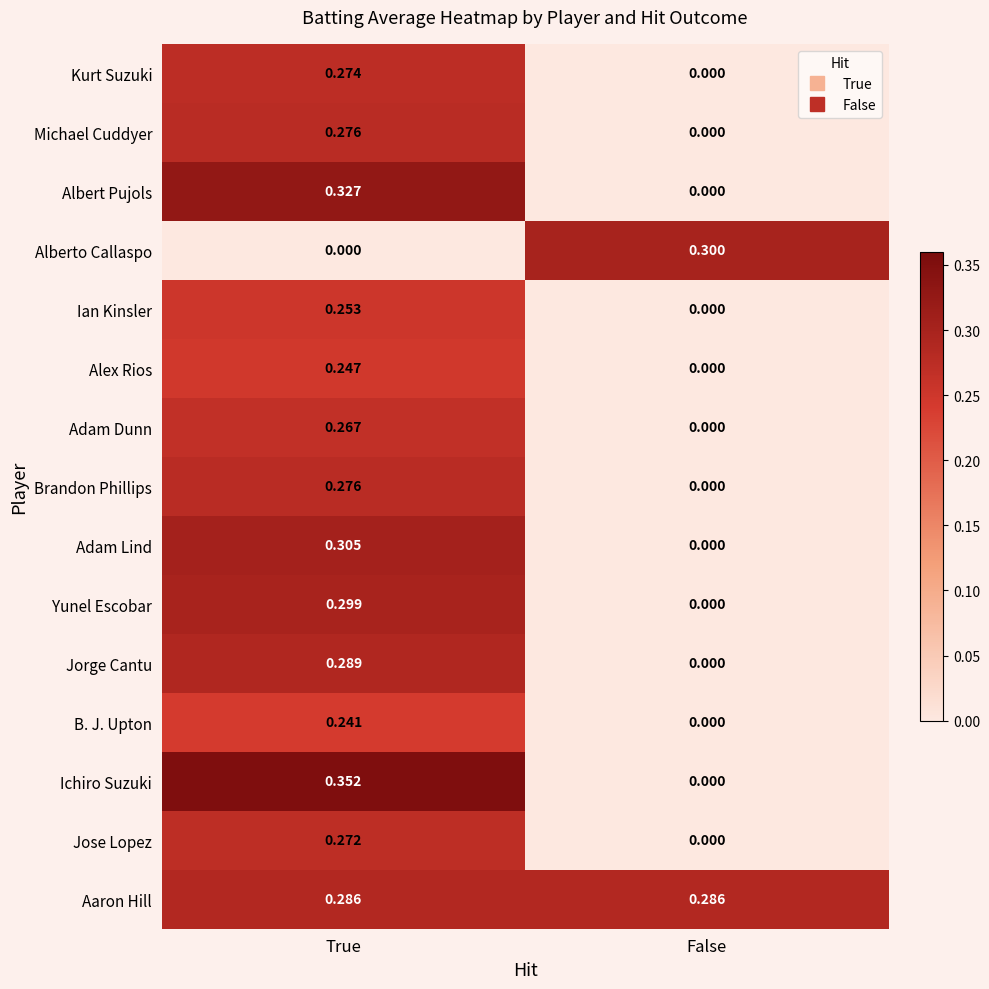

At which label is Jorge Cantu closest to 0?

False